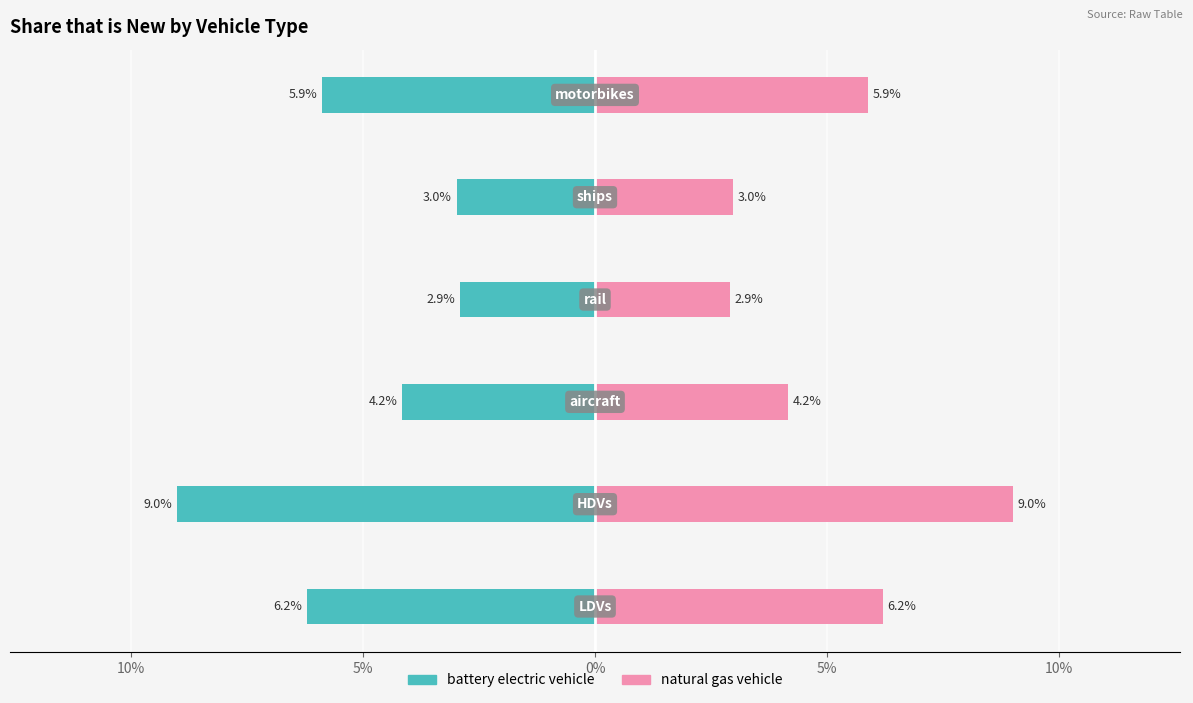

Rank the series by their average value, from lowest to highest.

battery electric vehicle, natural gas vehicle